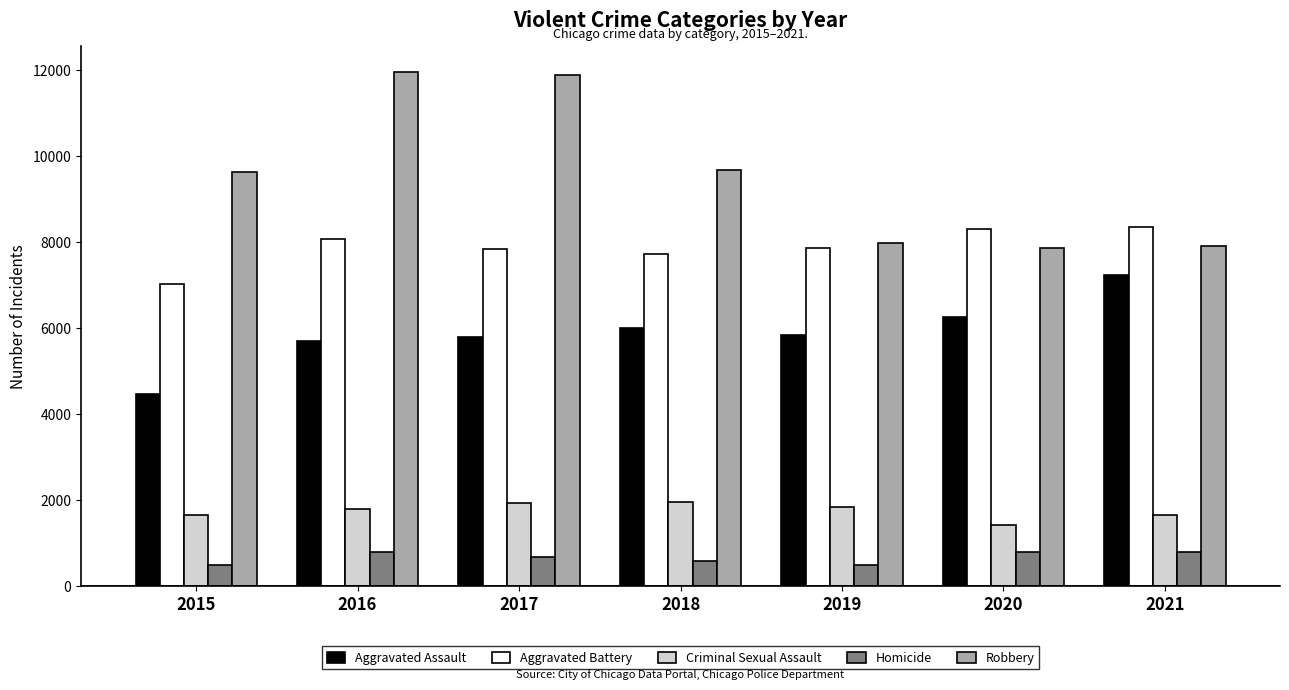

What is the minimum value shown in the chart?

496